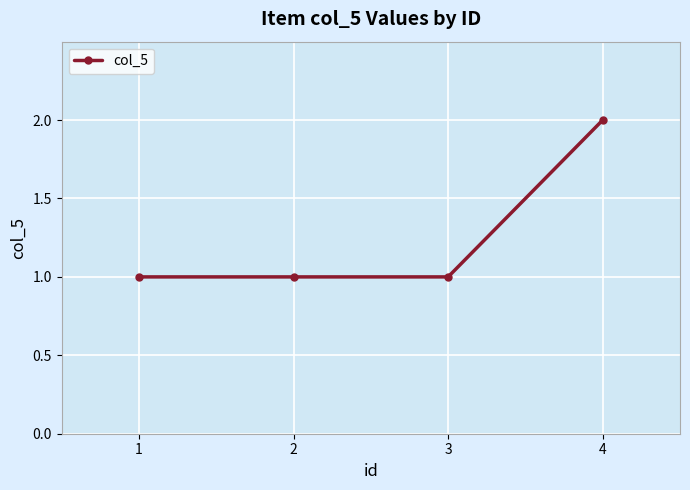

The value at 3 is 1. True or false?

True